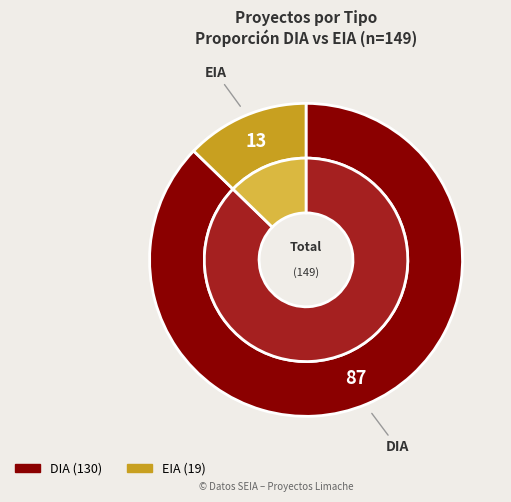

Which category accounts for the majority?

DIA